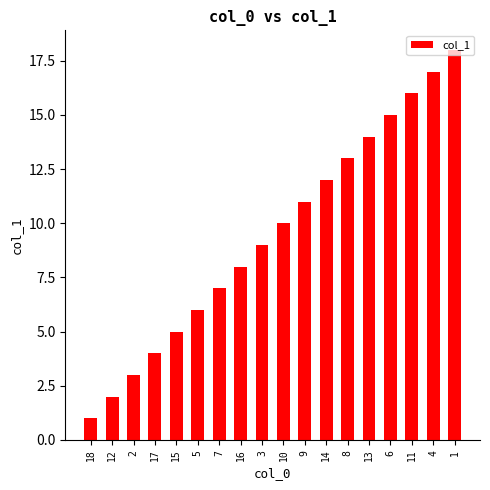

List the labels in order of value, largest first.

1, 4, 11, 6, 13, 8, 14, 9, 10, 3, 16, 7, 5, 15, 17, 2, 12, 18